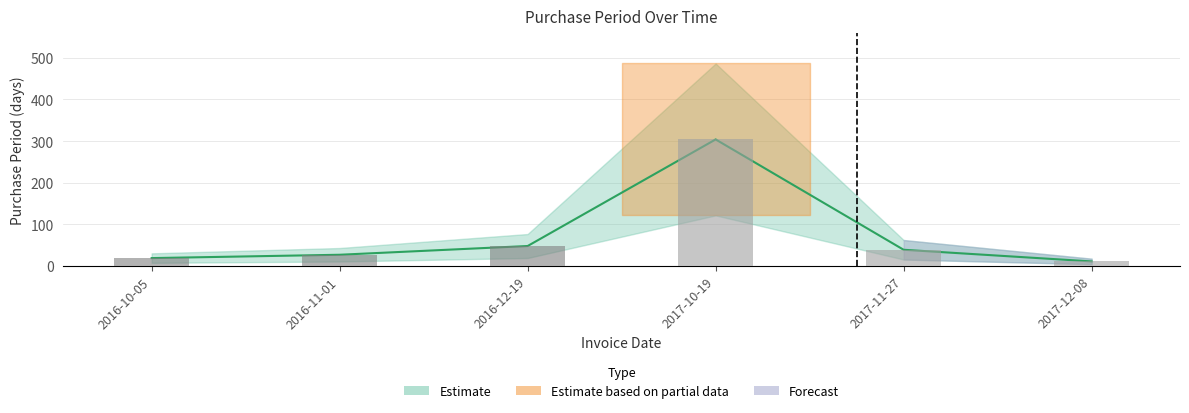

What is the difference between the maximum and minimum values?

293